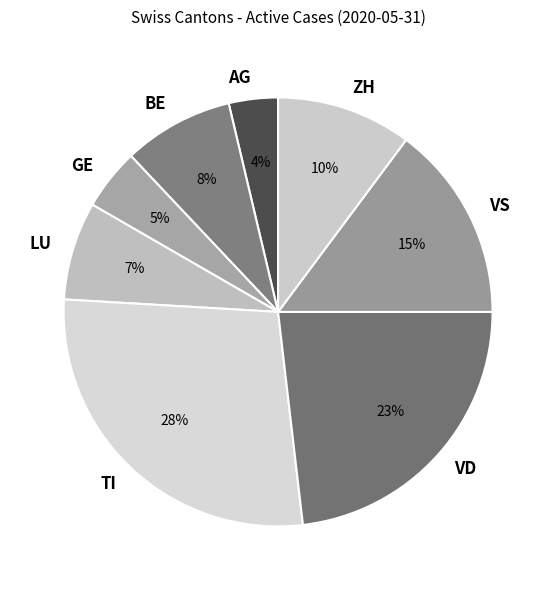

How many segments does this pie chart have?

8